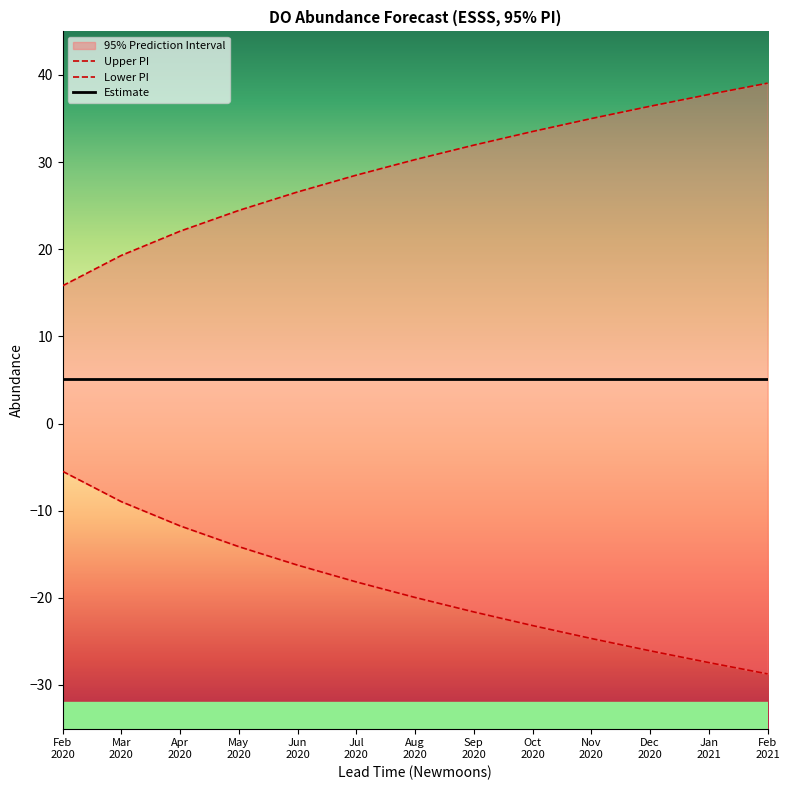

What is the label of the 10th point from the right?

May
2020